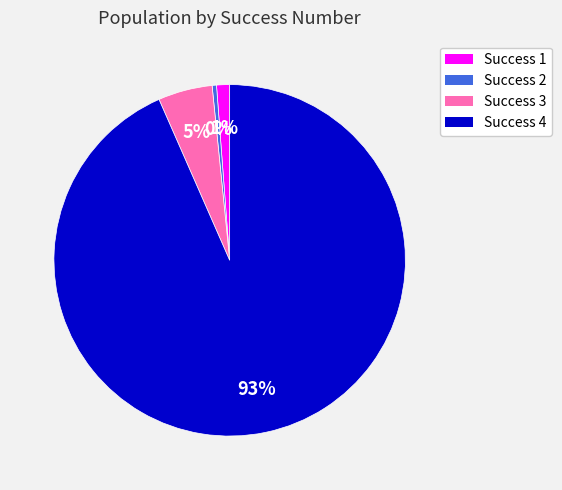

Do Success 4 and Success 2 together represent more than half of the pie?

Yes